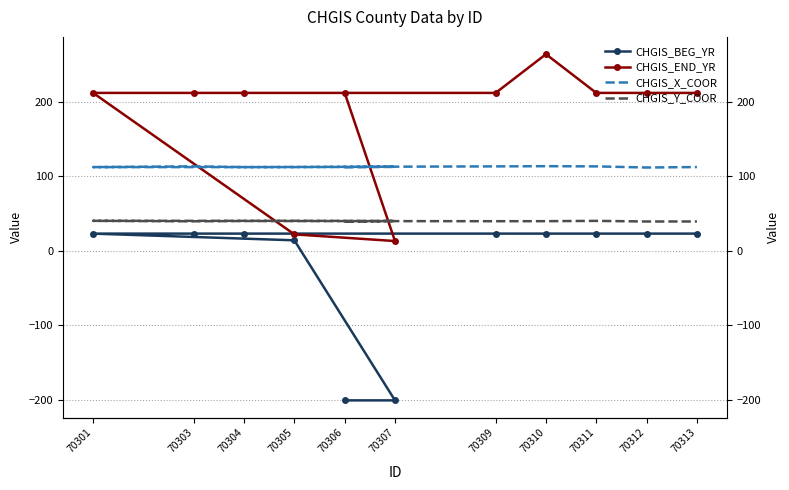

The CHGIS_END_YR series shows 343.6 at 70311. True or false?

False